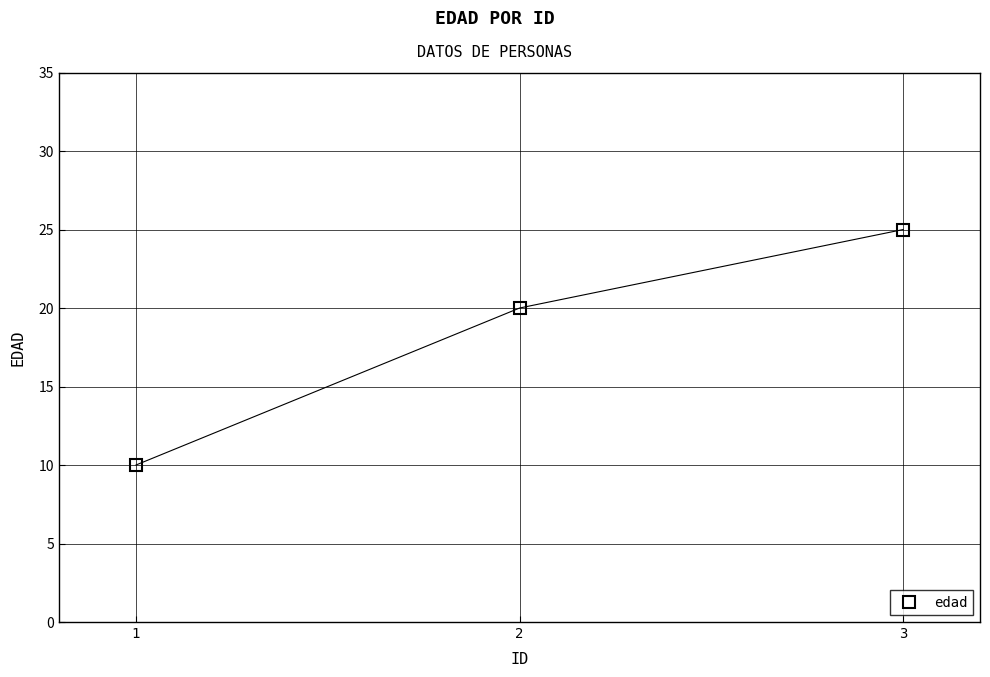

Does the chart display data point markers on the line(s)?

Yes